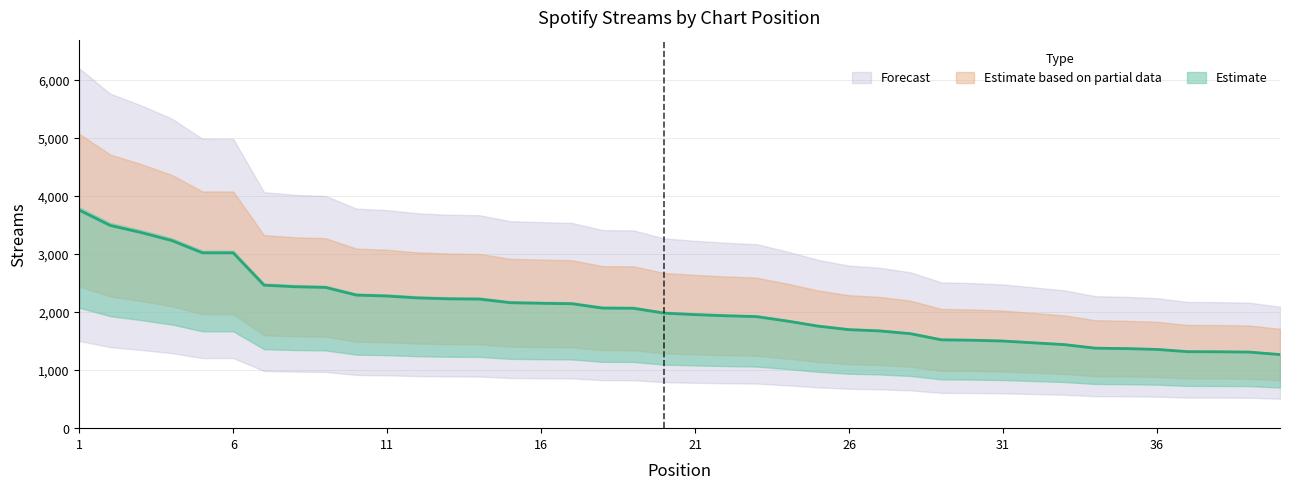

The value at 33 is 1438. True or false?

True